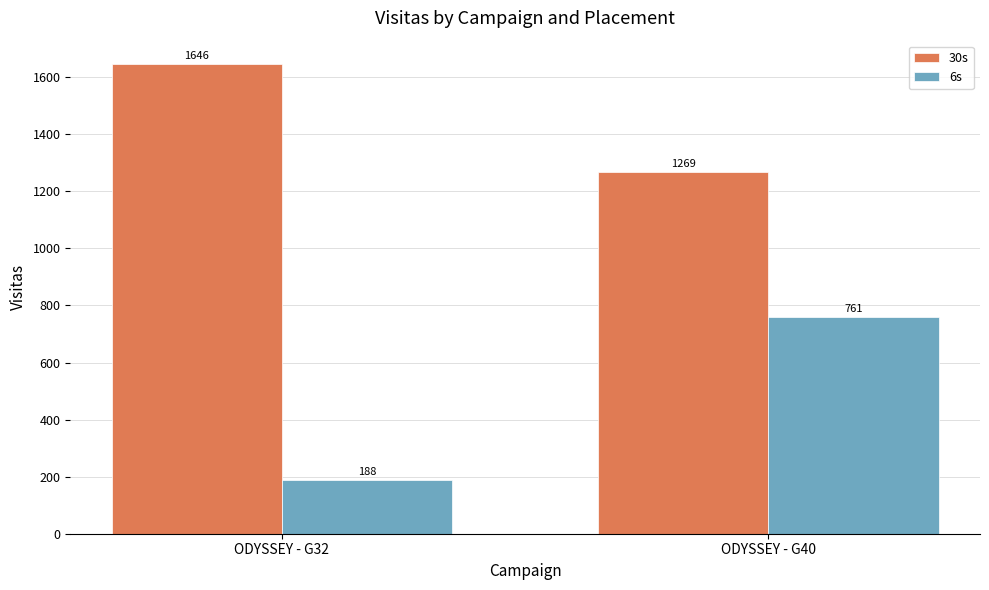

List the series in order of their overall mean, lowest first.

6s, 30s